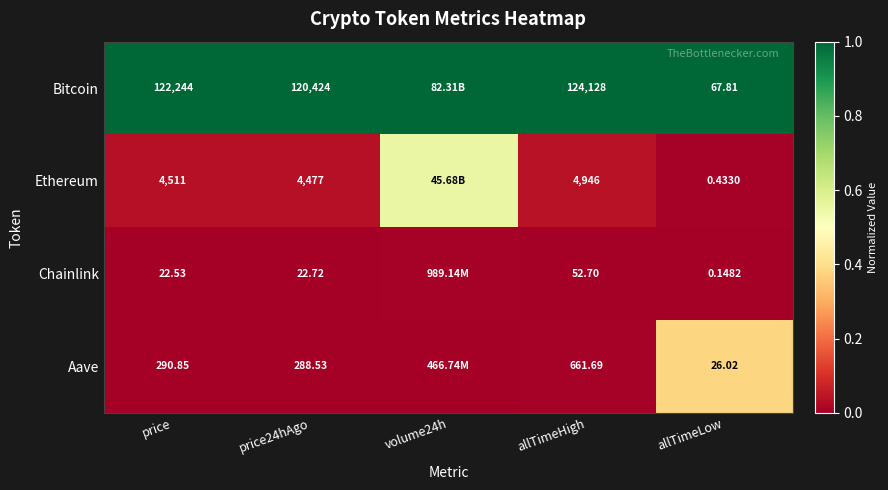

At allTimeHigh, list the series in order from smallest to largest.

Chainlink, Aave, Ethereum, Bitcoin